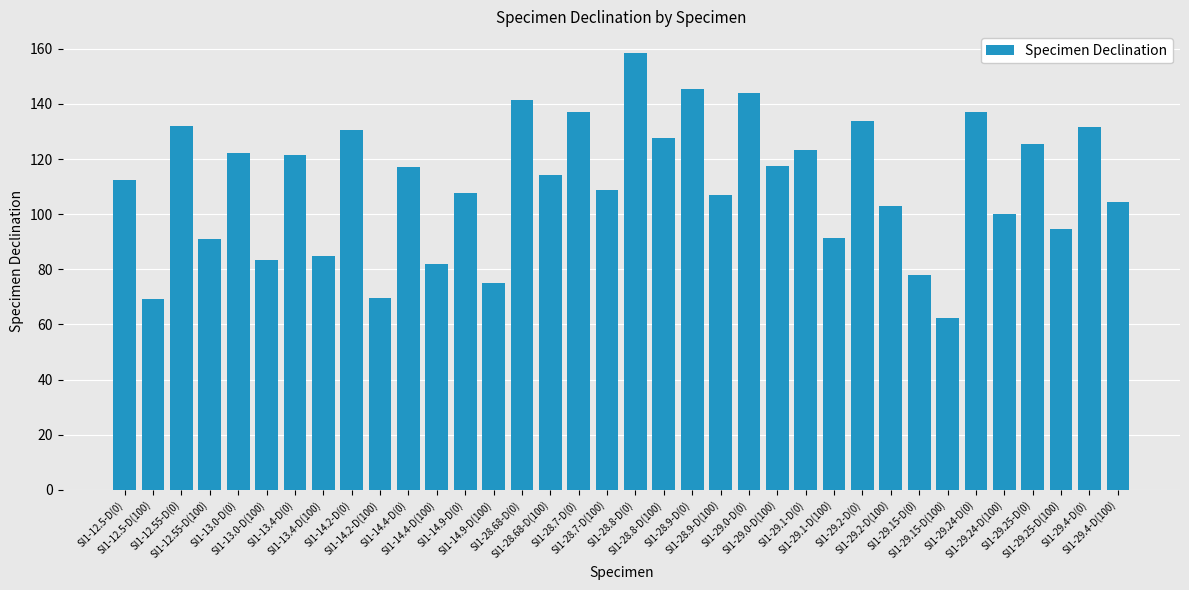

What is the average value?

110.7